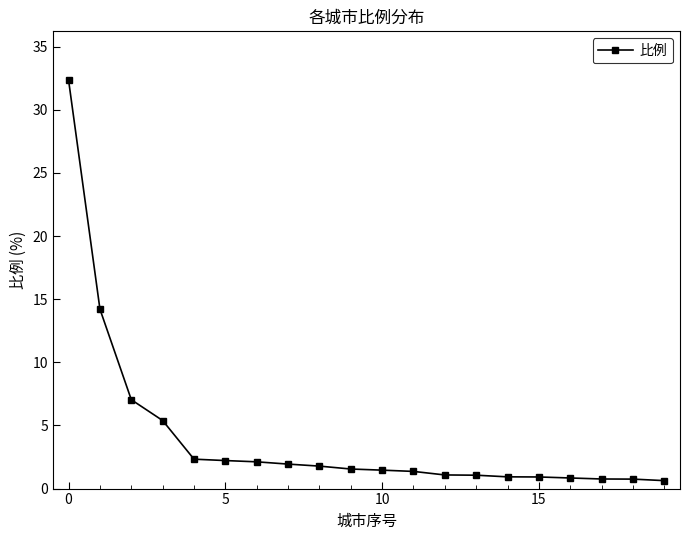

What is the average value?

4.0